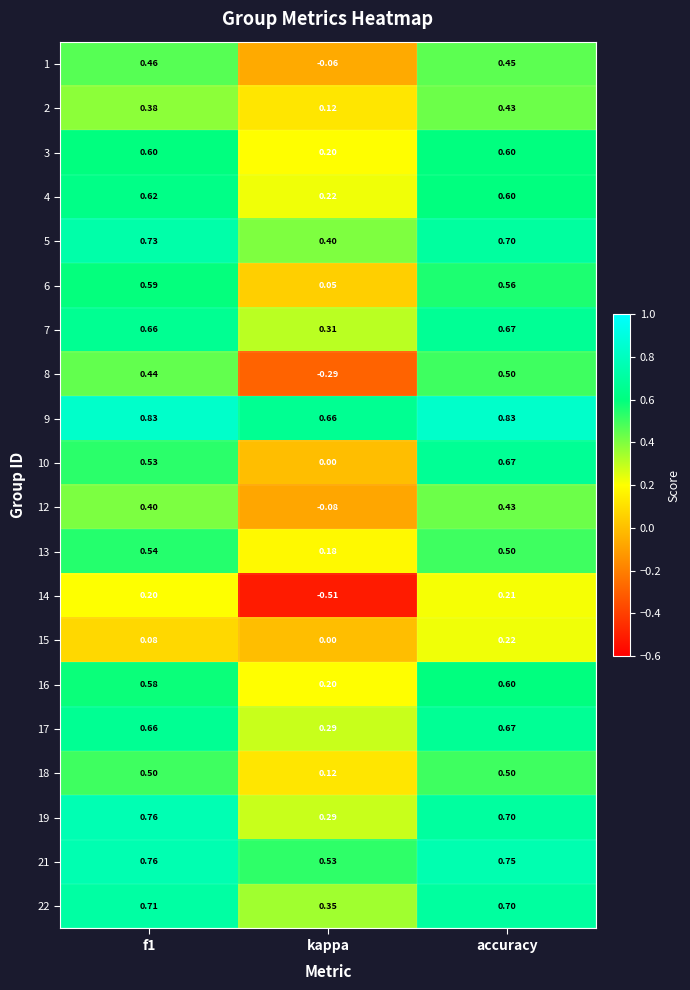

At how many categories does at least one series exceed 0?

3